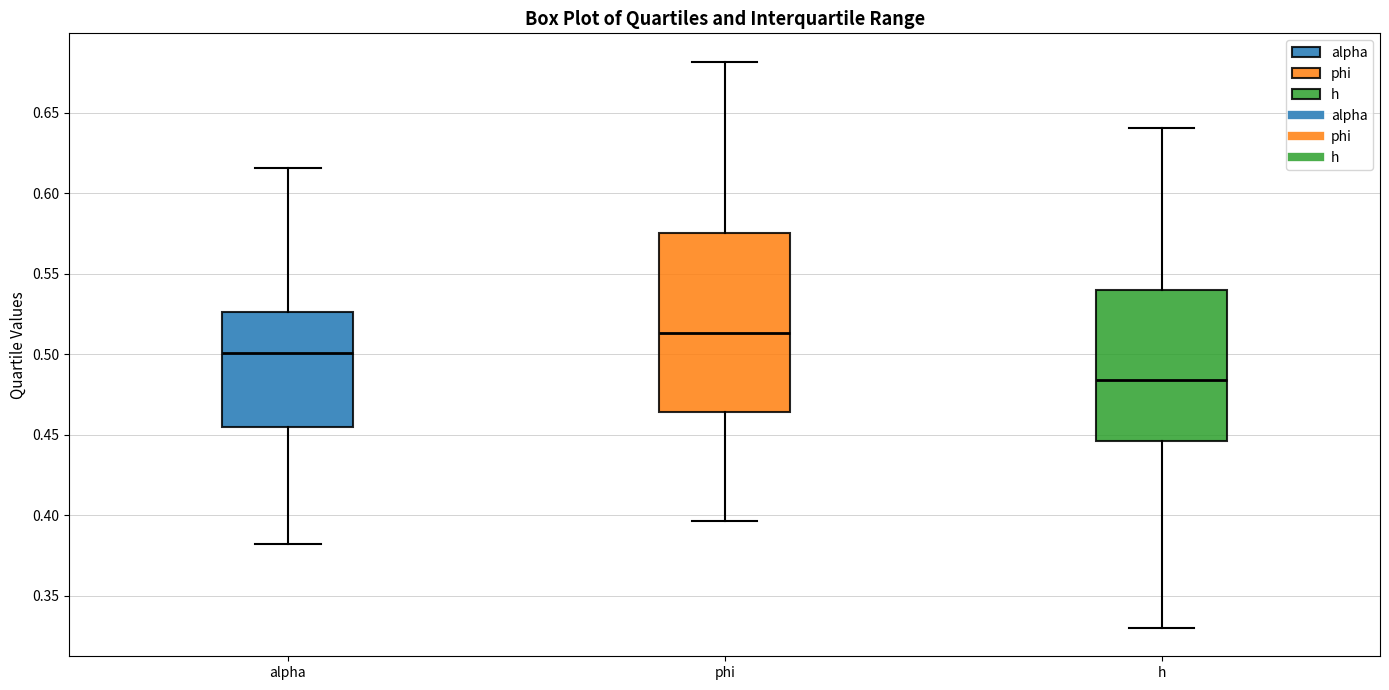

Which box has the lowest median line?

h